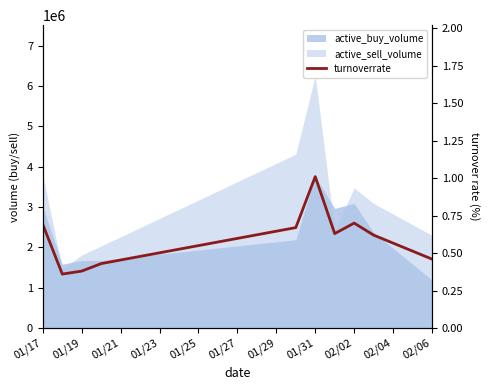

Between 01/29 and 01/31, which is larger?

01/31